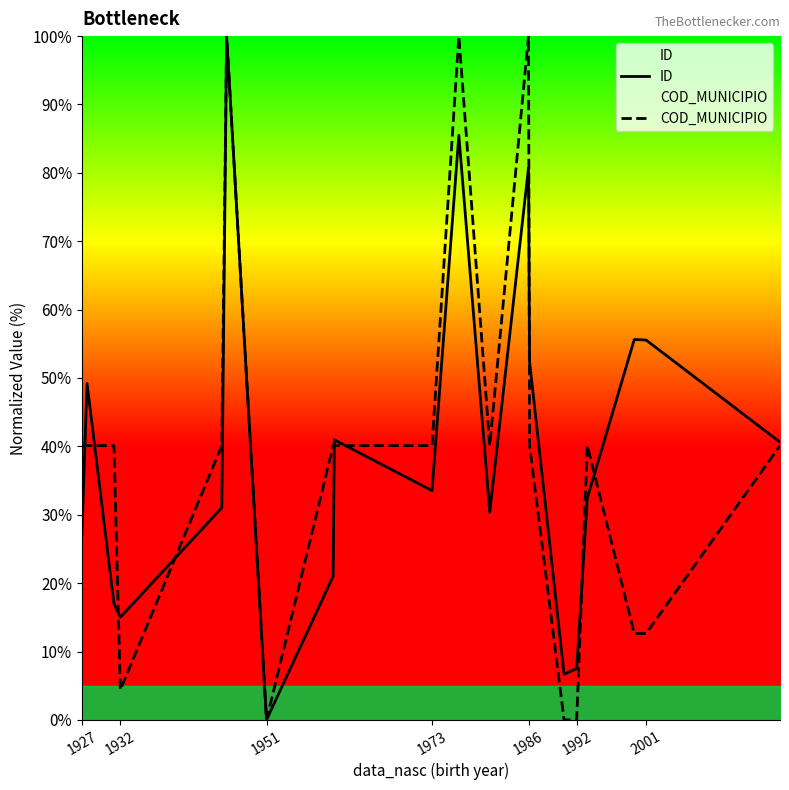

True or false: COD_MUNICIPIO and ID intersect in this chart.

True